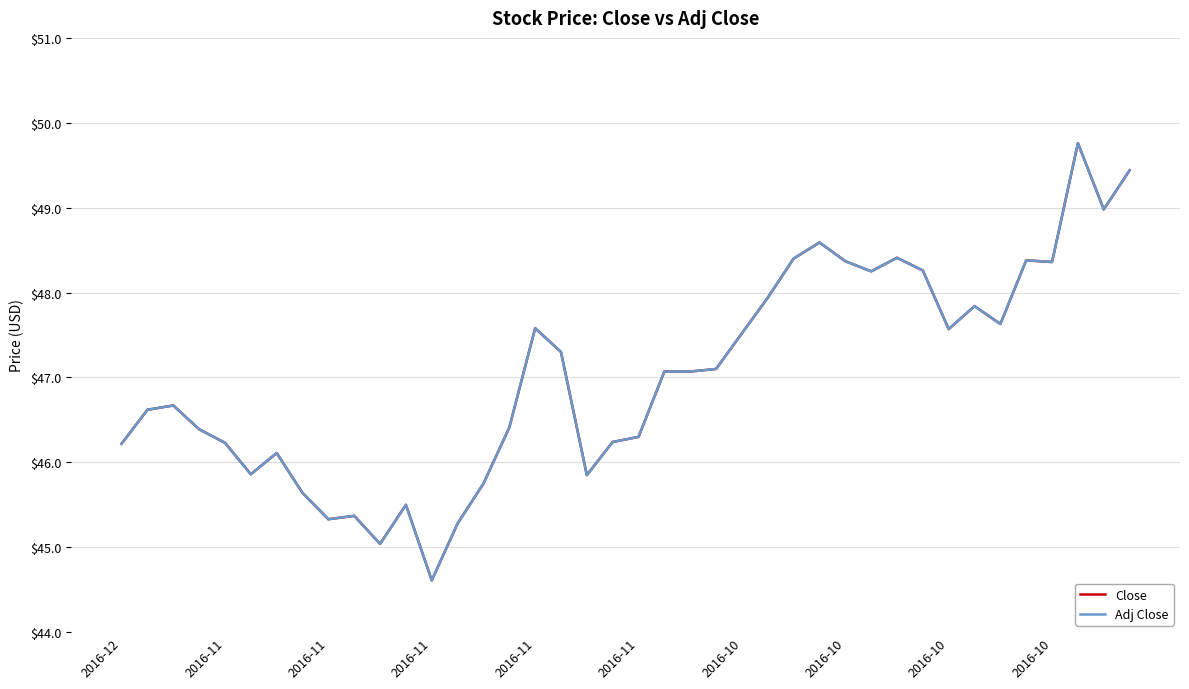

Is this an area chart (filled region under the line)?

No